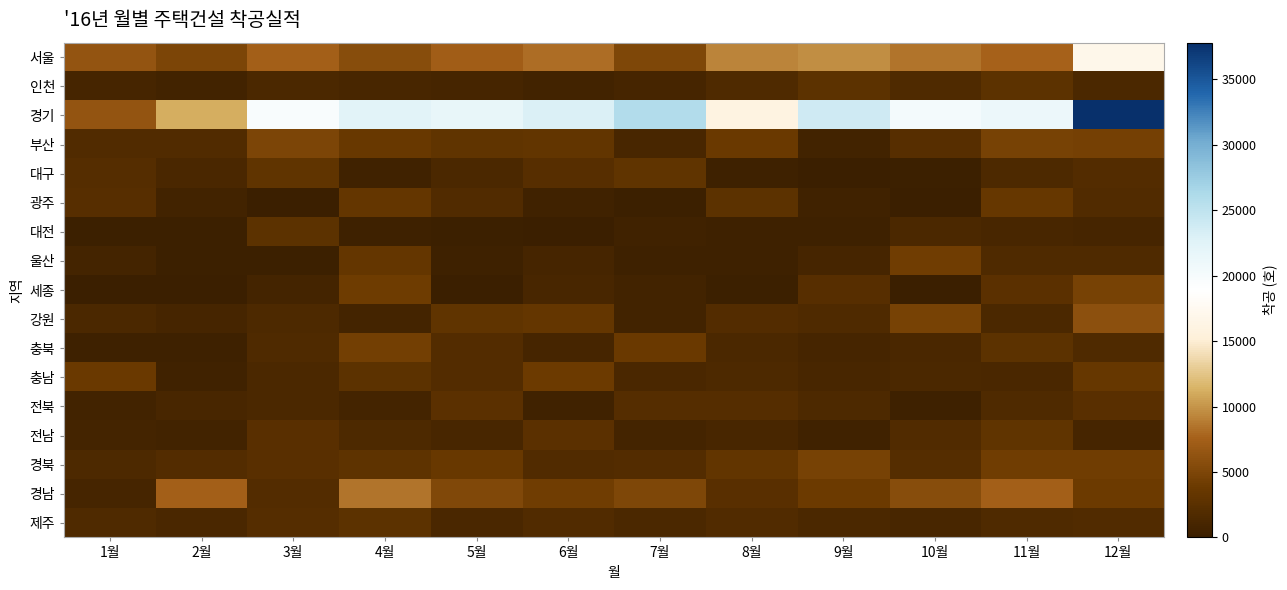

What is the difference between the highest and lowest values at 6월?

22782